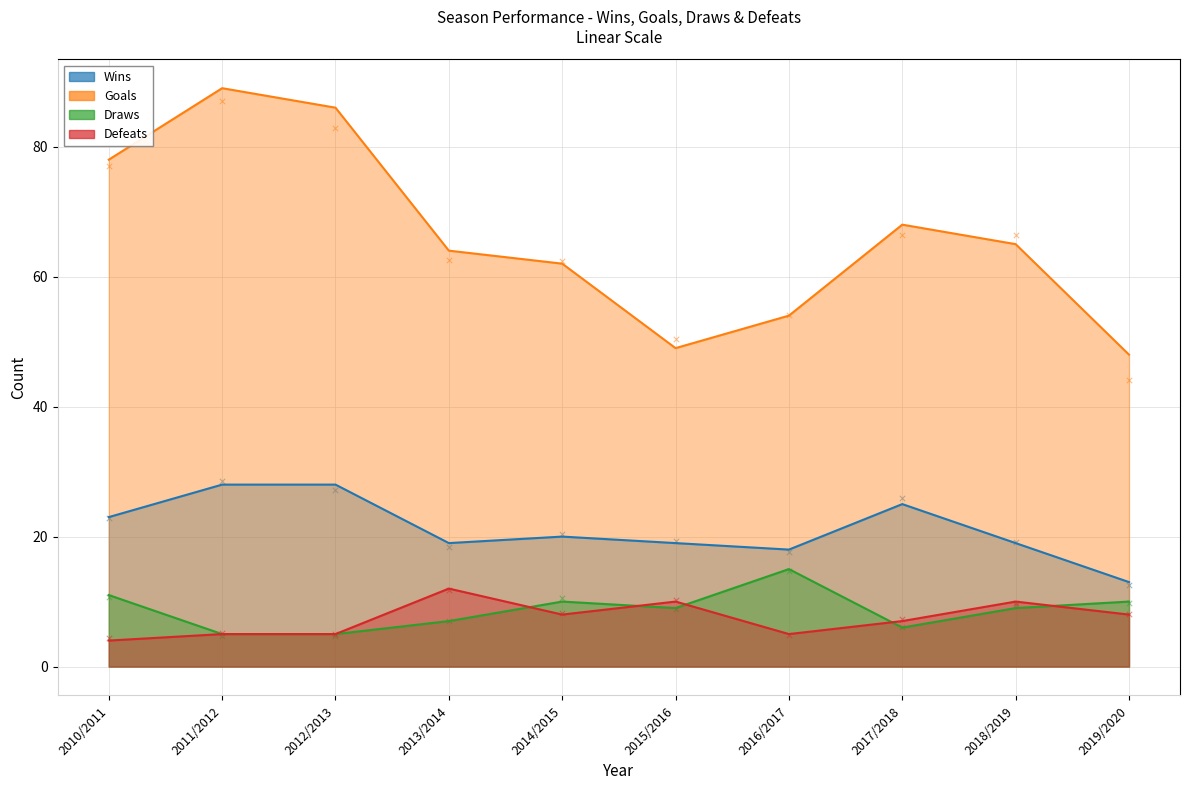

Which series has the largest total across all categories?

Goals